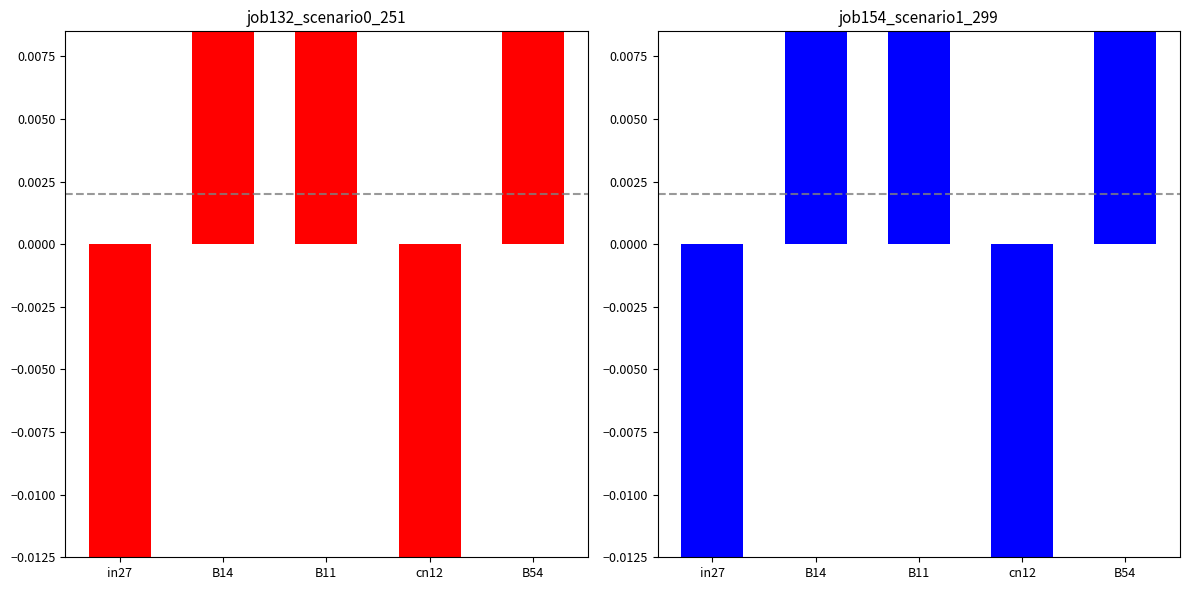

Rank the series by their maximum value, from highest to lowest.

job132_scenario0_251, job154_scenario1_299